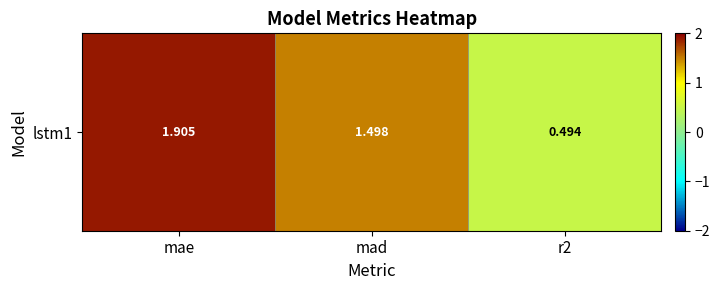

What is the difference between the maximum and minimum values?

1.4